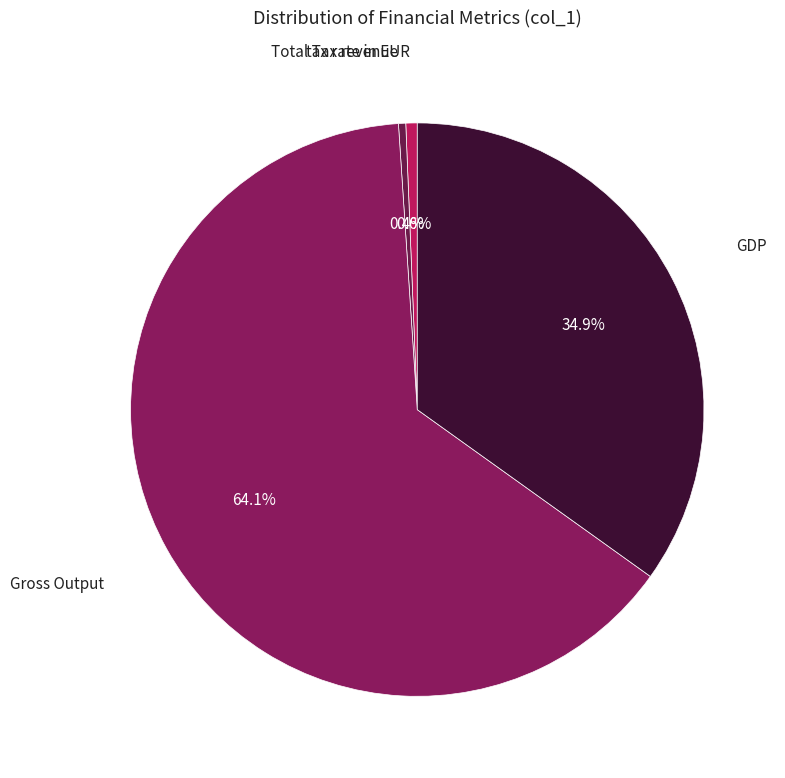

Count the number of slices in the pie.

4